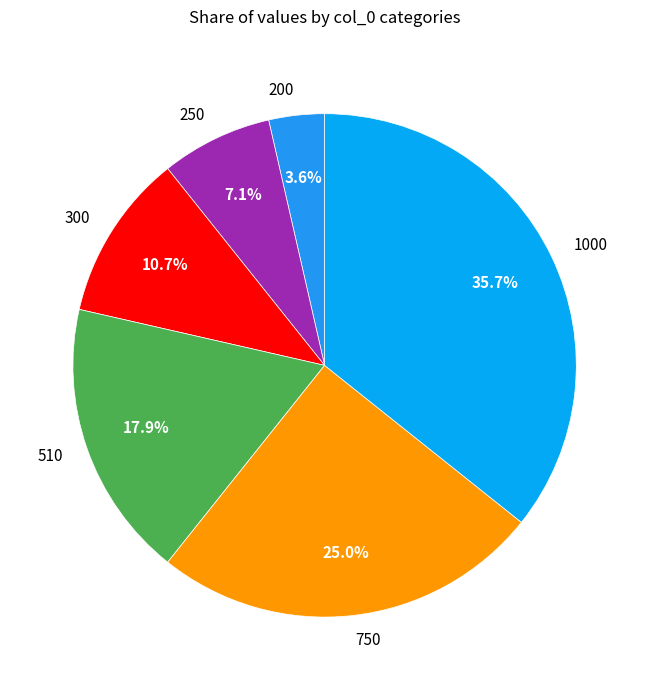

How many slices are in this pie chart?

6